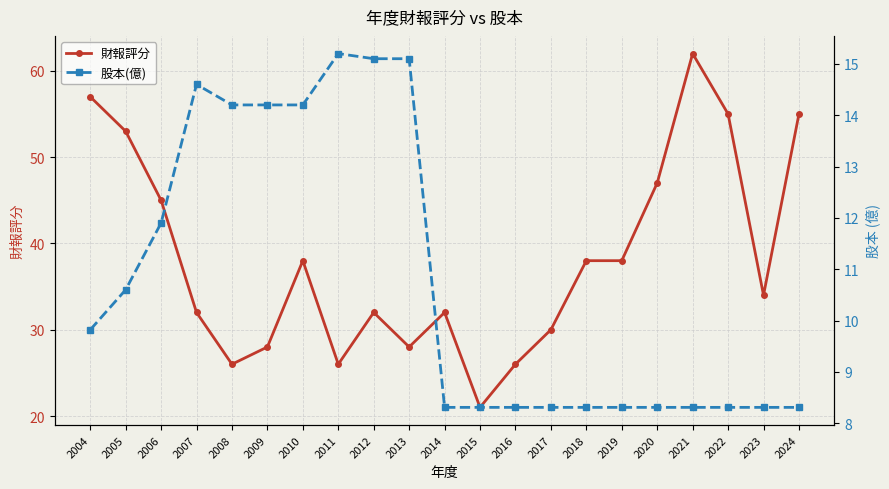

The 財報評分 series shows 45.0 at 2006. True or false?

True